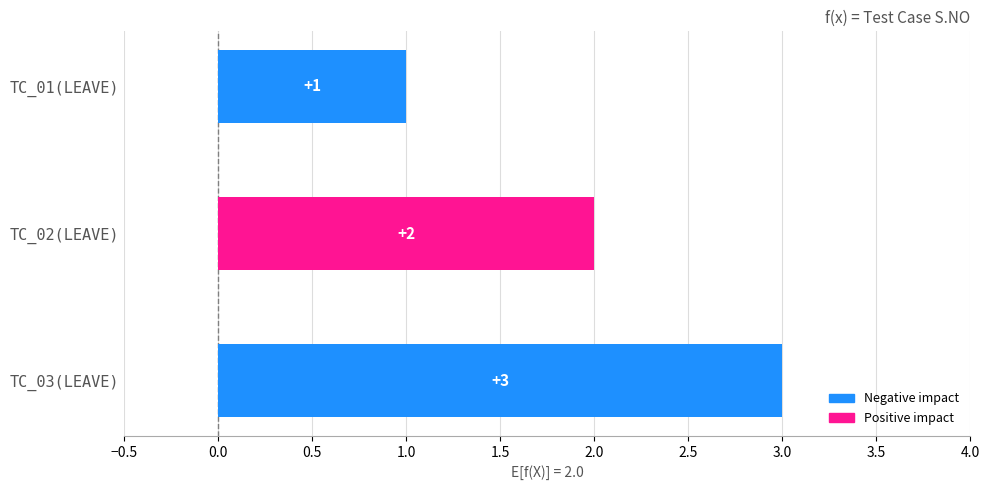

What is the difference between the values at TC_01(LEAVE) and TC_03(LEAVE)?

2